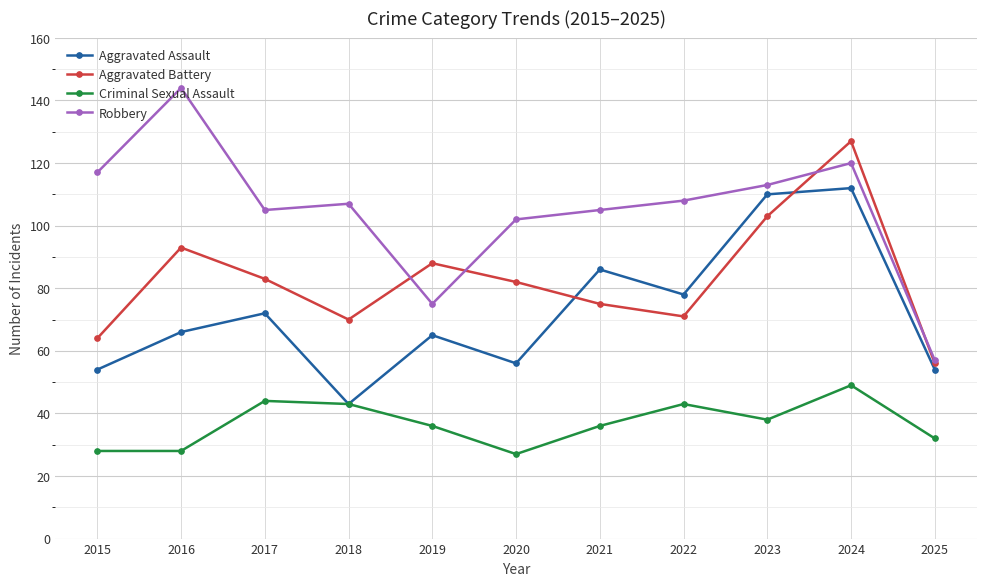

In Aggravated Assault, how many points are higher than both neighbors (excluding endpoints)?

4